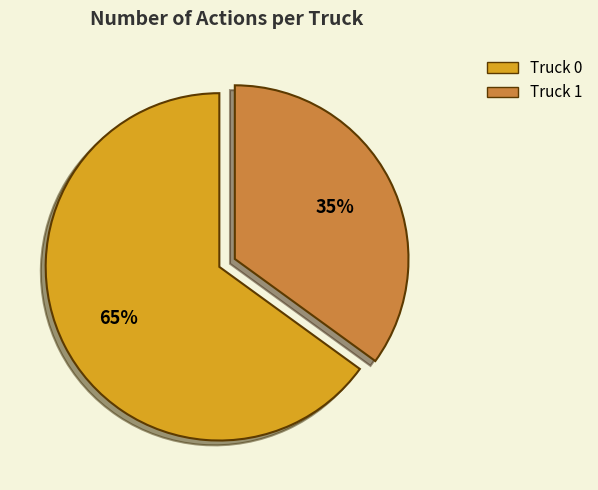

How many segments does this pie chart have?

2